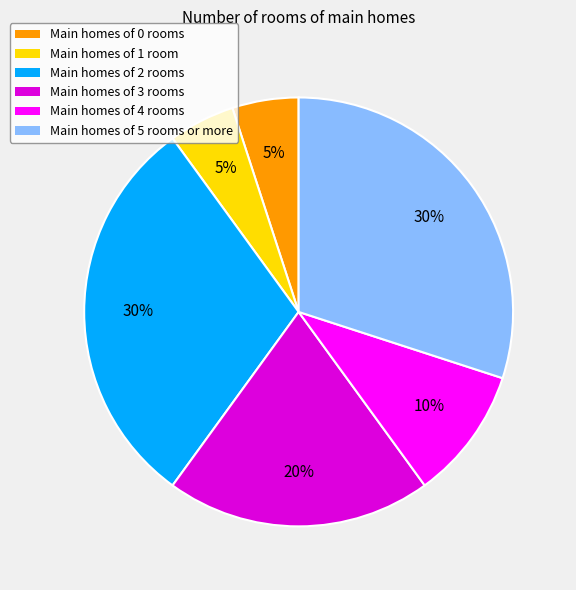

To the nearest percent, what is the average slice percentage?

17%